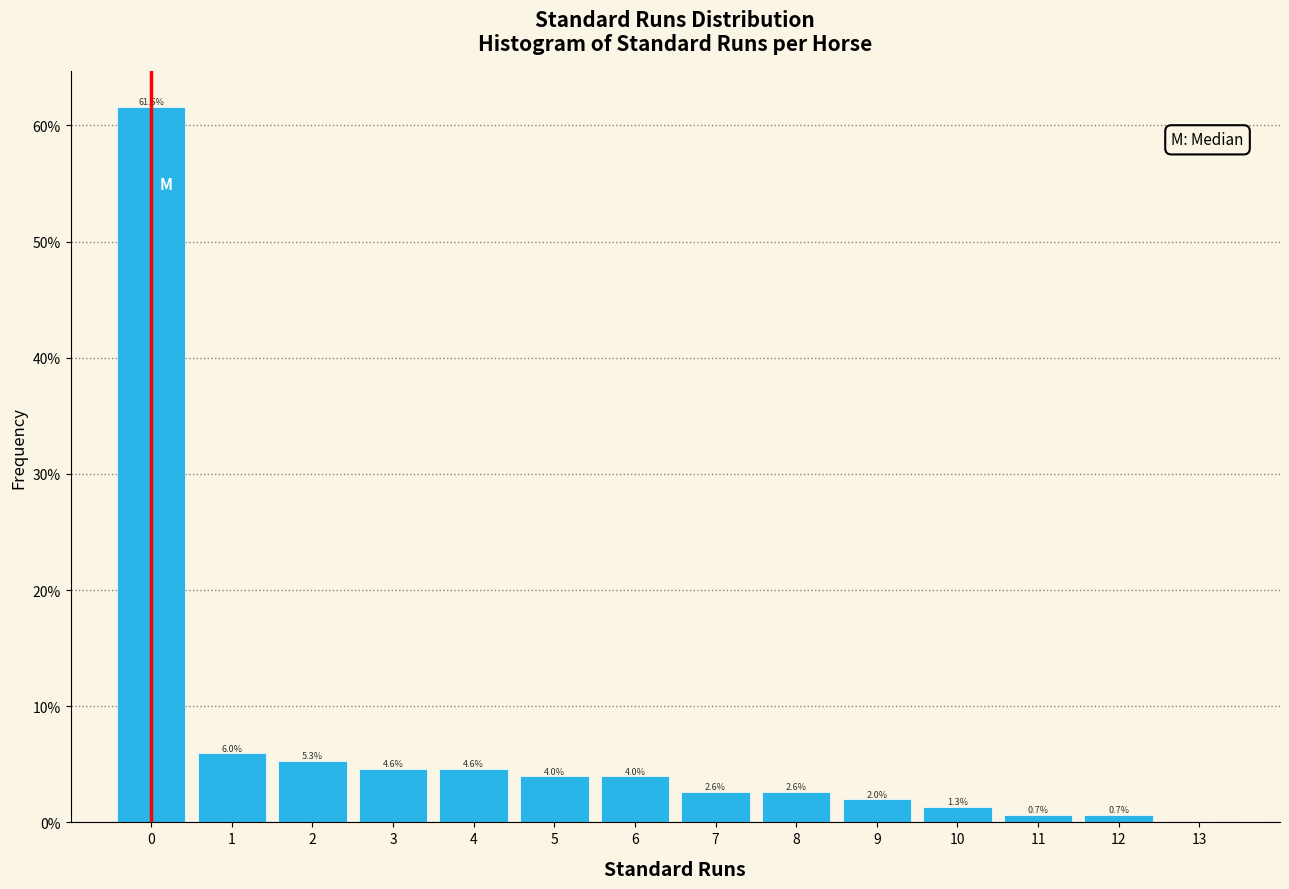

Which range on the x-axis has the tallest bar?

-0.5 to 0.5